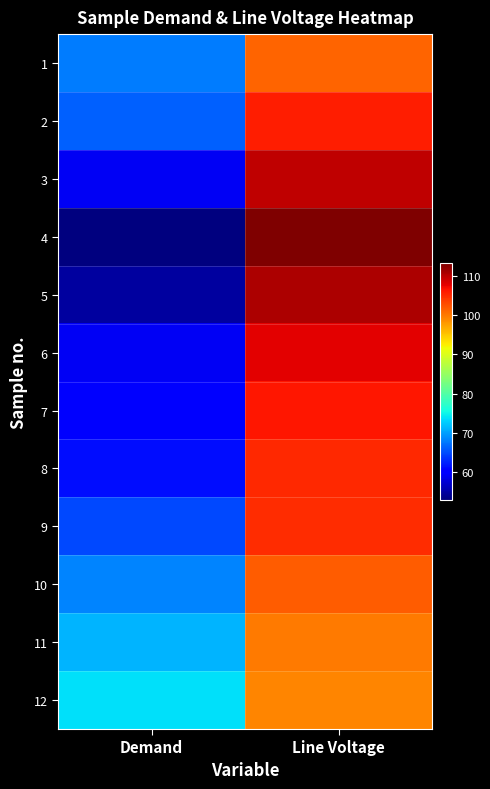

What is the difference between the highest and lowest values at Line Voltage?

14.0